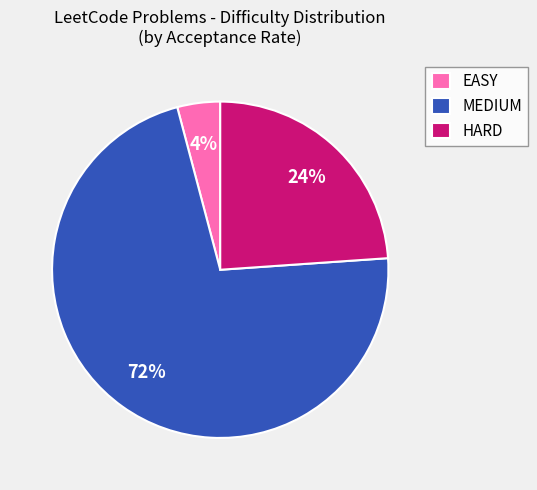

To the nearest percent, what percentage of the pie is HARD?

24%